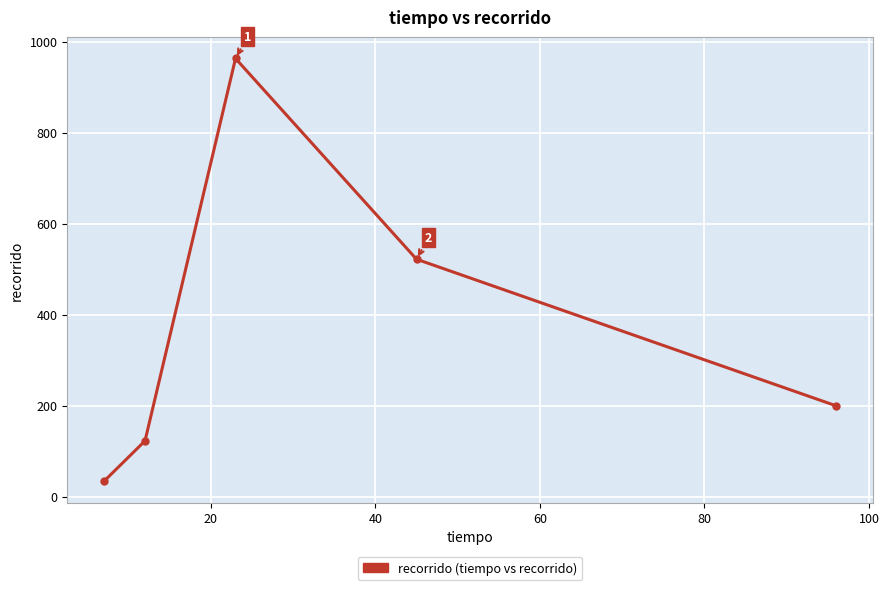

What is the average value?

368